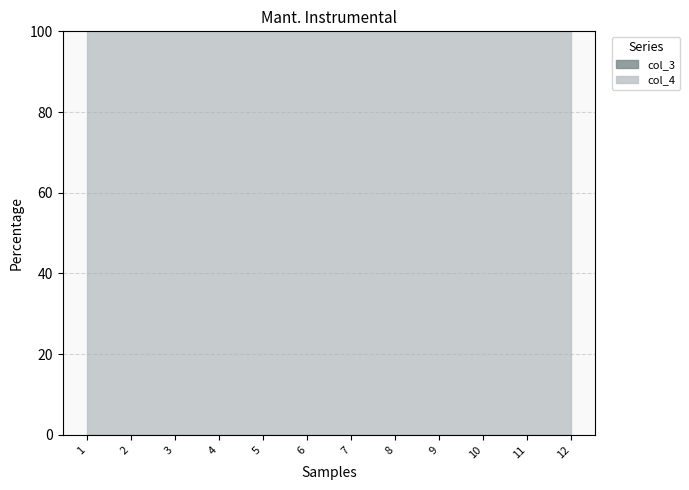

At how many categories does at least one series exceed 0?

12